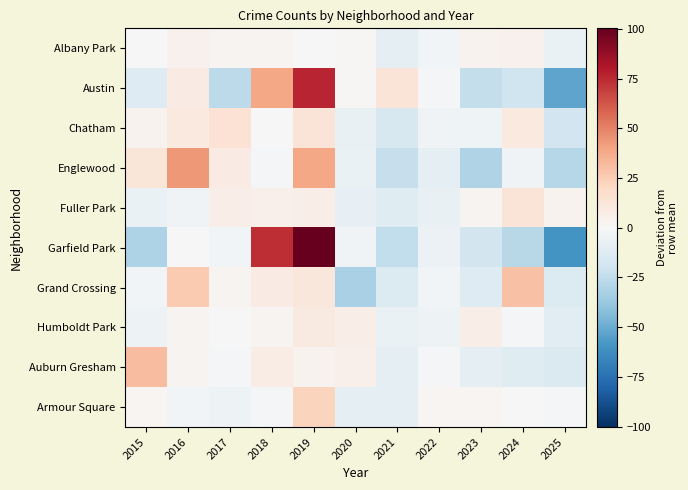

Reading left to right, list all the values displayed in this chart.

Albany Park: 2015=-0.5	2016=4.5	2017=2.5	2018=2.5	2019=-0.5	2020=1.5	2021=-9.5	2022=-2.5	2023=3.5	2024=4.5	2025=-6.5
Austin: 2015=-12.9	2016=8.1	2017=-25.9	2018=39.1	2019=76.1	2020=1.1	2021=13.1	2022=-1.9	2023=-23.9	2024=-19.9	2025=-52.9
Chatham: 2015=3.6	2016=9.6	2017=14.6	2018=0.6	2019=12.6	2020=-7.4	2021=-16.4	2022=-3.4	2023=-4.4	2024=9.6	2025=-19.4
Englewood: 2015=12.1	2016=43.1	2017=8.1	2018=-0.9	2019=39.1	2020=-6.9	2021=-22.9	2022=-8.9	2023=-29.9	2024=-3.9	2025=-28.9
Fuller Park: 2015=-6.3	2016=-3.3	2017=6.7	2018=4.7	2019=6.7	2020=-8.3	2021=-12.3	2022=-7.3	2023=2.7	2024=12.7	2025=3.7
Garfield Park: 2015=-30.7	2016=-0.7	2017=-2.7	2018=74.3	2019=100.3	2020=-3.7	2021=-24.7	2022=-5.7	2023=-18.7	2024=-27.7	2025=-59.7
Grand Crossing: 2015=-2.6	2016=26.4	2017=2.4	2018=8.4	2019=11.4	2020=-32.6	2021=-13.6	2022=-2.6	2023=-12.6	2024=29.4	2025=-13.6
Humboldt Park: 2015=-5.0	2016=3.0	2017=0.0	2018=3.0	2019=9.0	2020=7.0	2021=-7.0	2022=-5.0	2023=7.0	2024=-1.0	2025=-11.0
Auburn Gresham: 2015=30.8	2016=2.8	2017=-2.2	2018=7.8	2019=3.8	2020=4.8	2021=-10.2	2022=-2.2	2023=-9.2	2024=-12.2	2025=-14.2
Armour Square: 2015=2.2	2016=-2.8	2017=-4.8	2018=-1.8	2019=22.2	2020=-9.8	2021=-8.8	2022=2.2	2023=2.2	2024=0.2	2025=-0.8